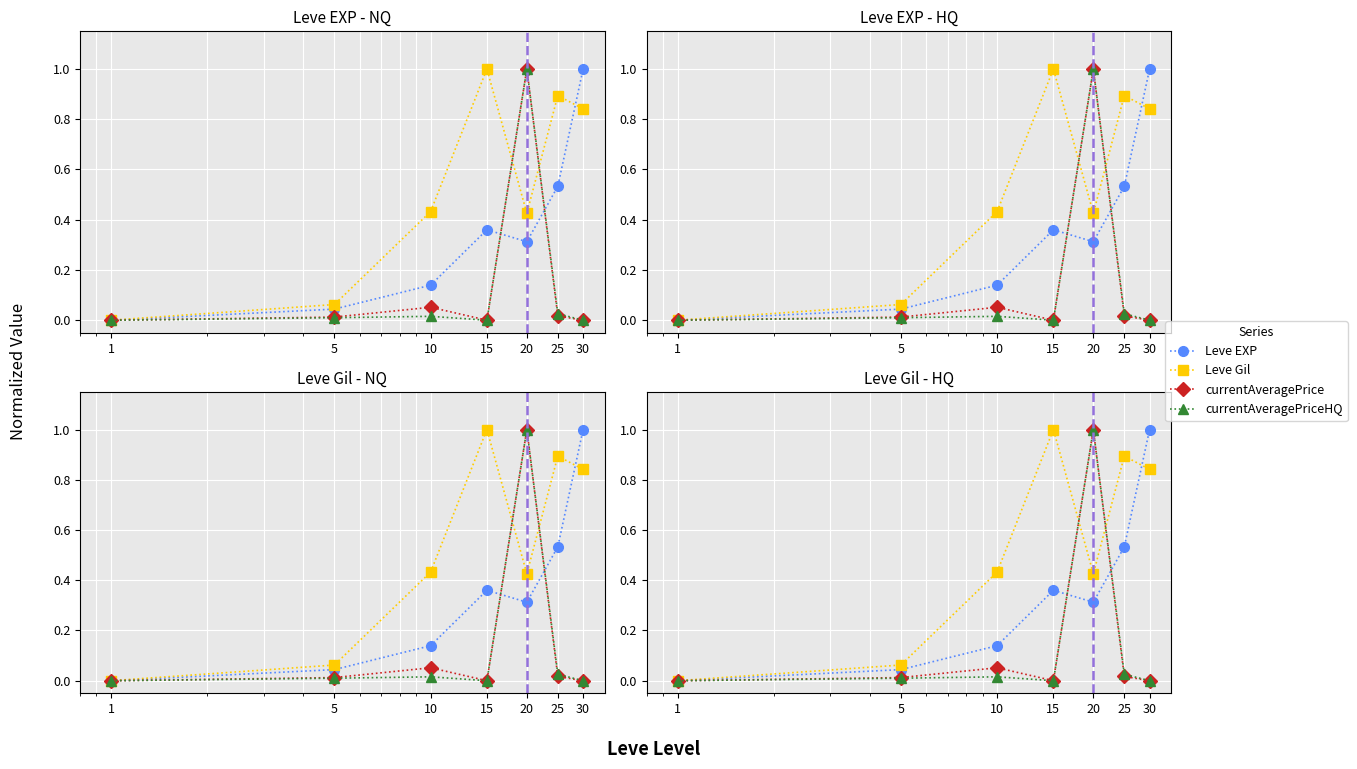

Rank the categories by Leve EXP value from highest to lowest.

30, 25, 15, 20, 10, 5, 1